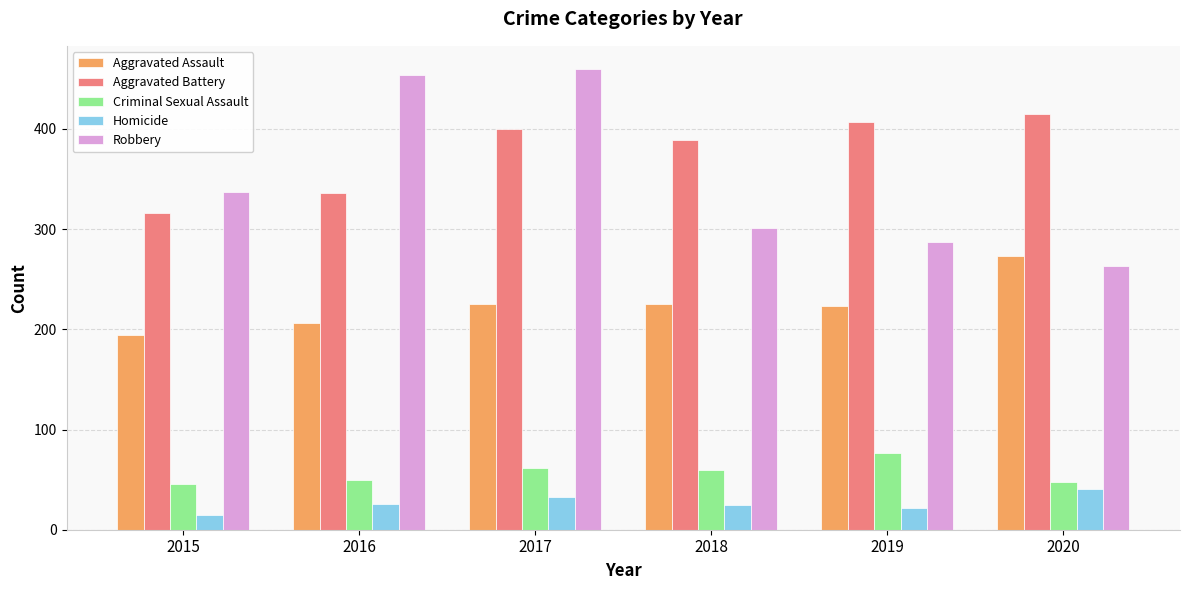

List the series in order of their peak value, highest first.

Robbery, Aggravated Battery, Aggravated Assault, Criminal Sexual Assault, Homicide